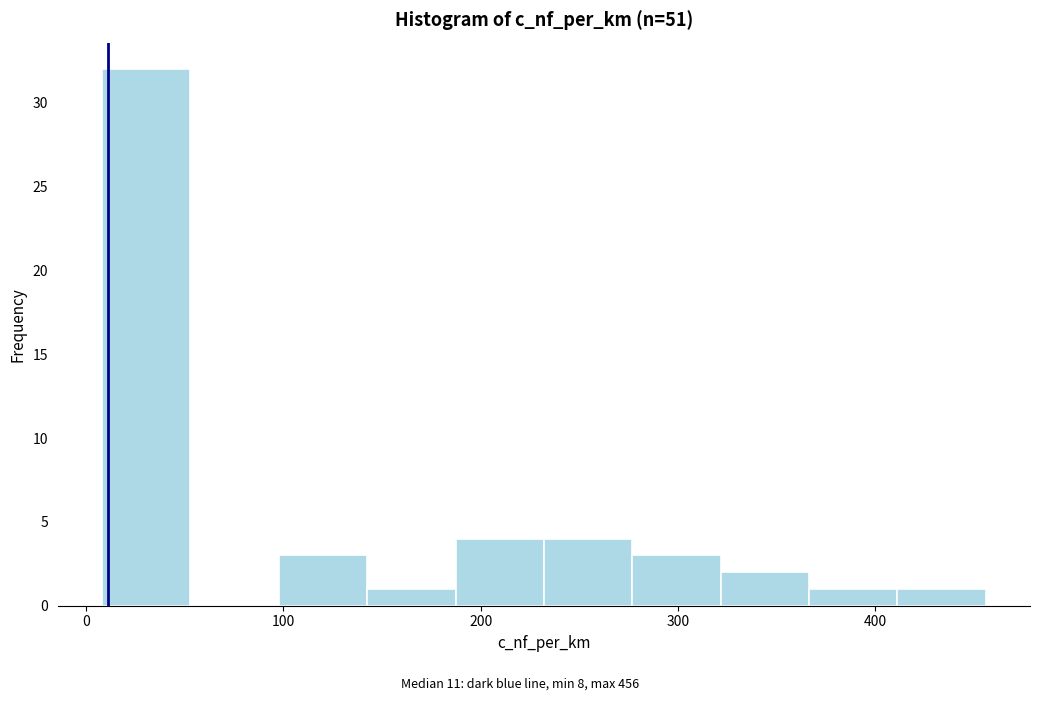

Over which range of the x-axis is the bar tallest?

10 to 50